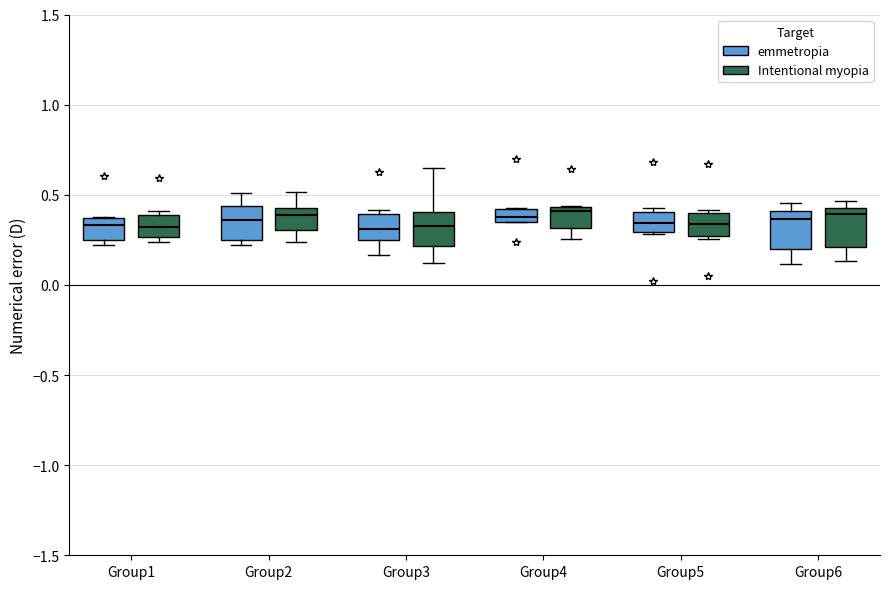

Where does the median line of the box for Group5 (emmetropia) sit on the y-axis? The values are not printed on the chart, so give them approximately, as read against the axis.

0.35